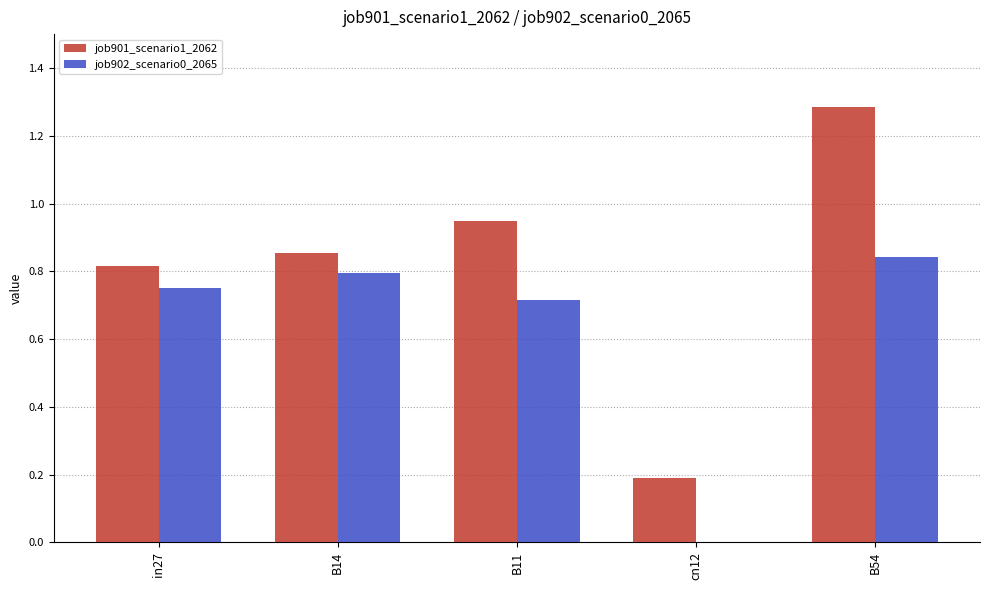

What is the approximate value of job901_scenario1_2062 at B54?

1.3